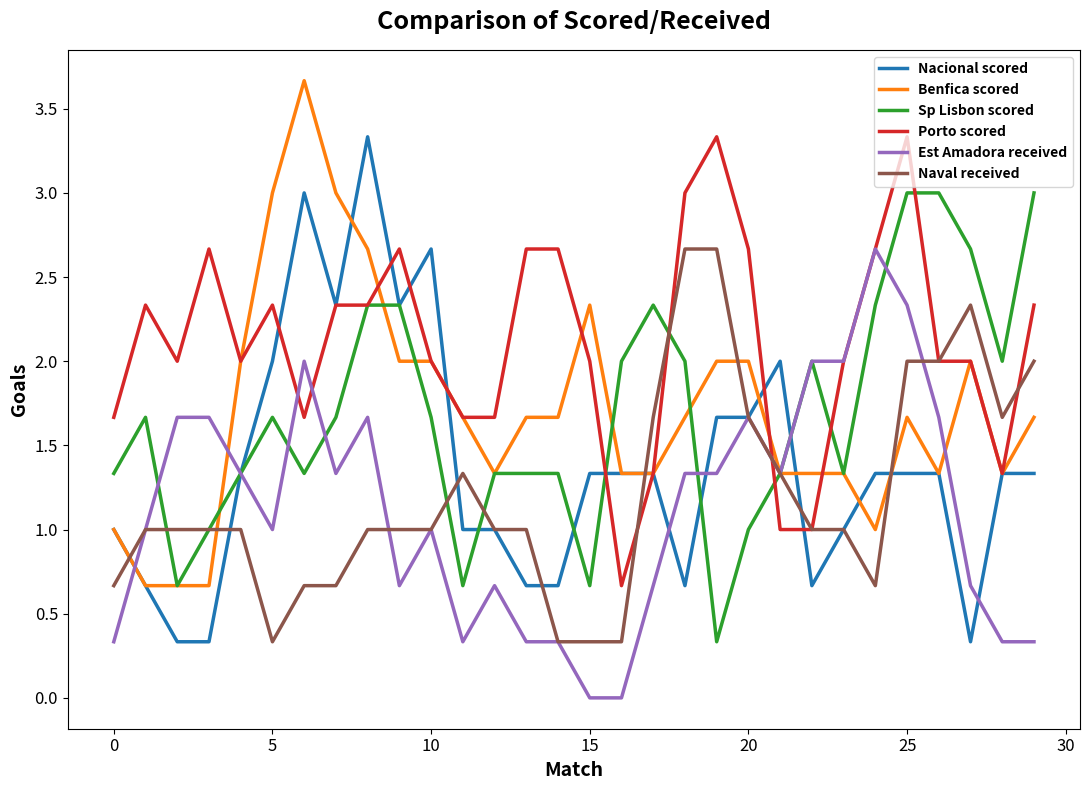

Count the Est Amadora received values in the range 0 to 1.

15